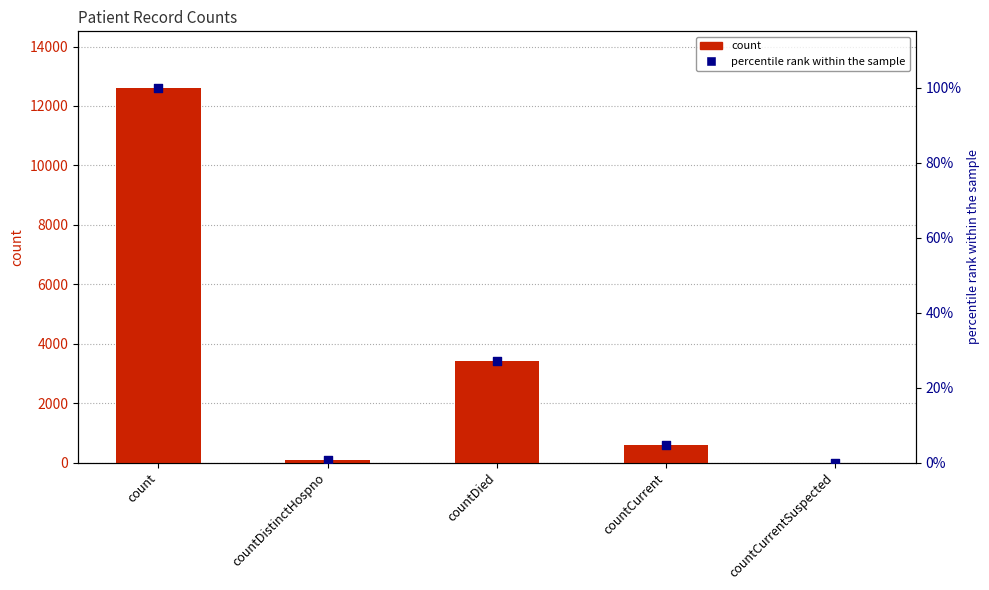

At which category is the sum across all series the highest?

count